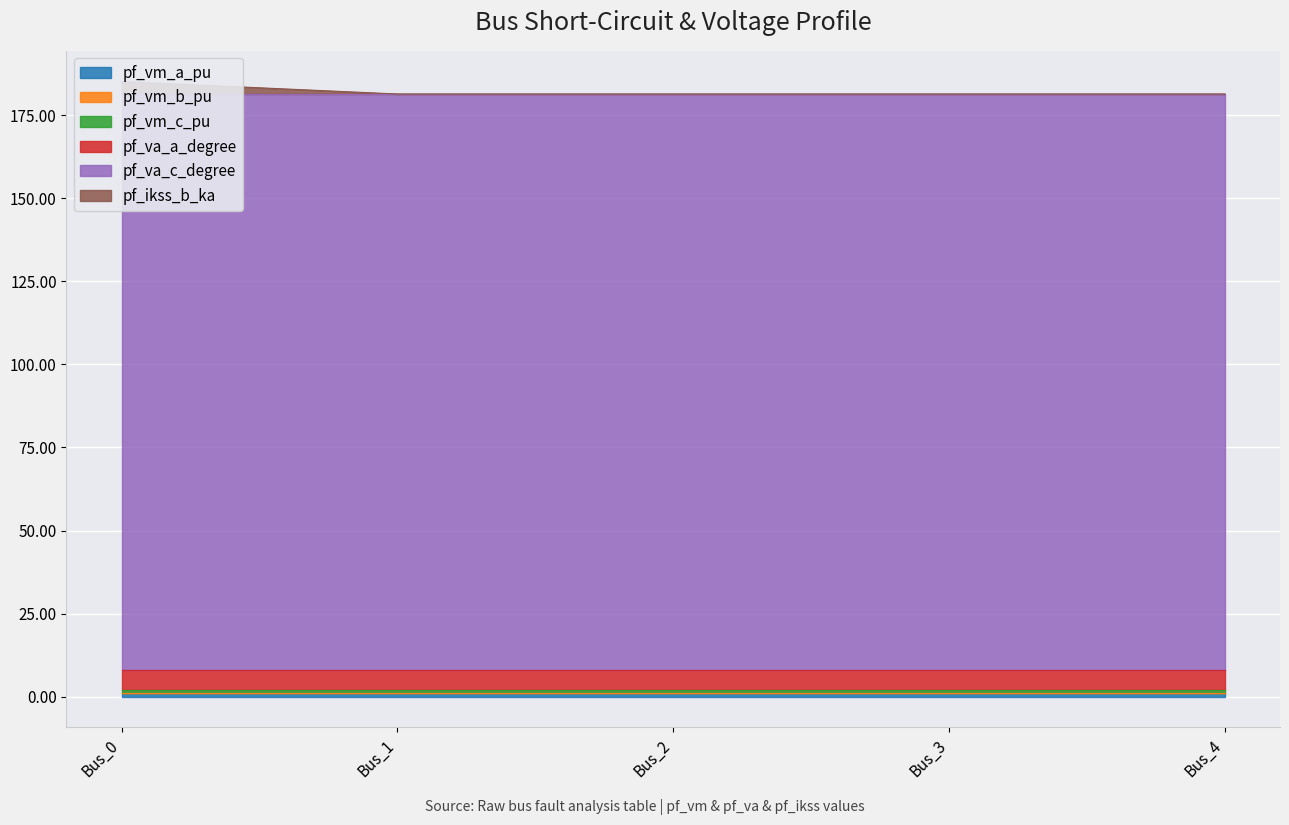

What value does the pf_vm_b_pu series have at Bus_2?

0.2